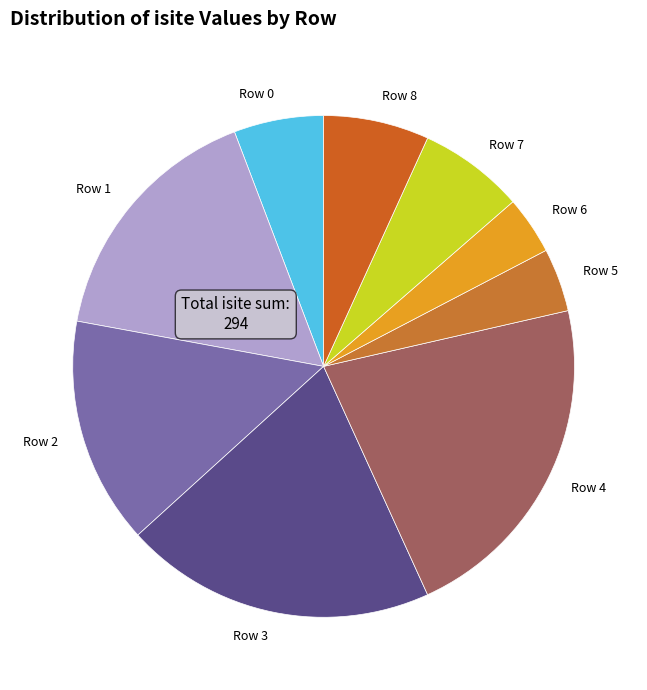

Combined, do Row 1 and Row 8 account for over 50%?

No